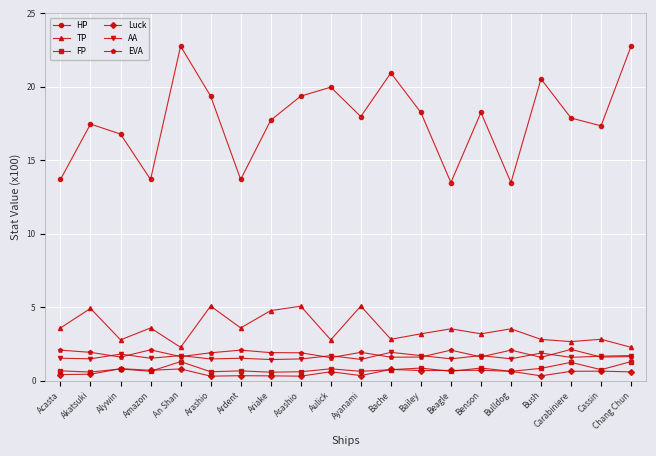

What is the difference between the AA values at Bailey and Amazon?

0.2